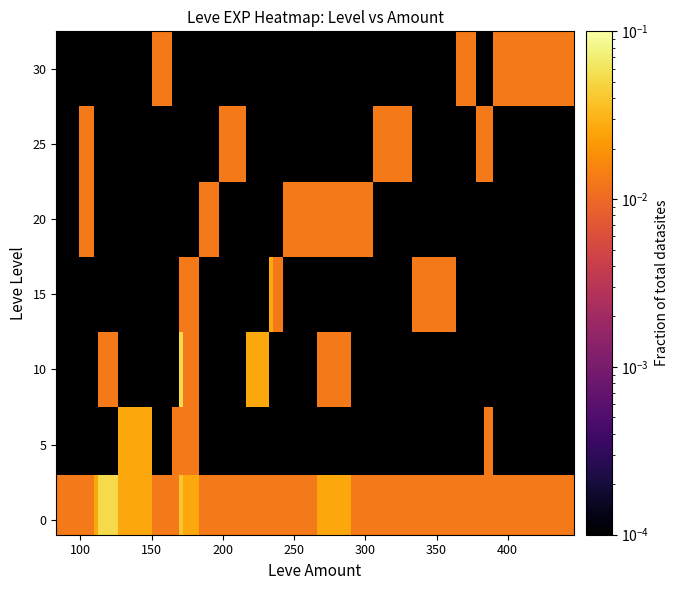

How many data points does each series have?

27